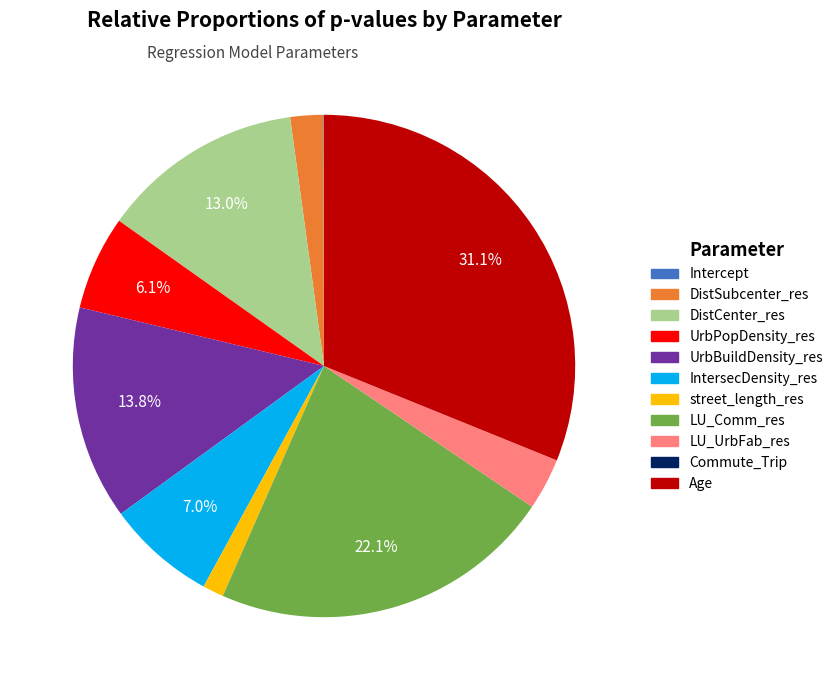

Does UrbBuildDensity_res account for over 50% of the chart?

No